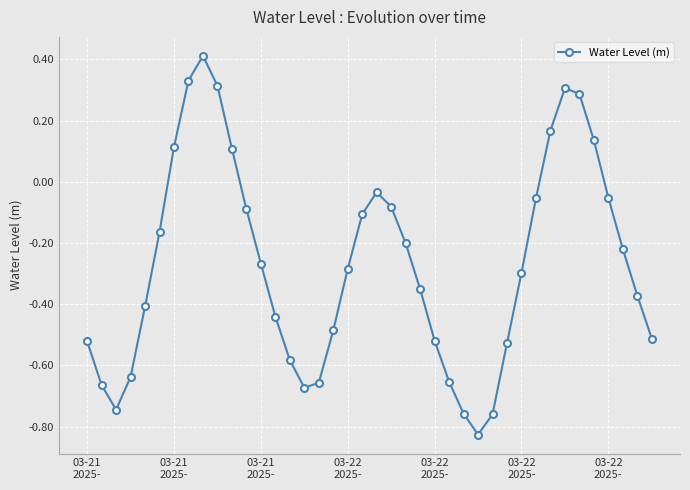

What is the greatest value displayed?

0.4